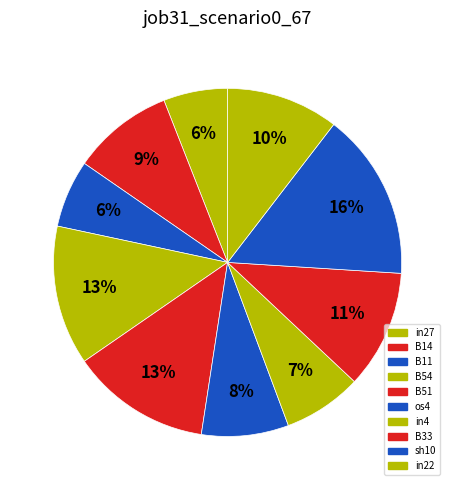

How many slices are in this pie chart?

10